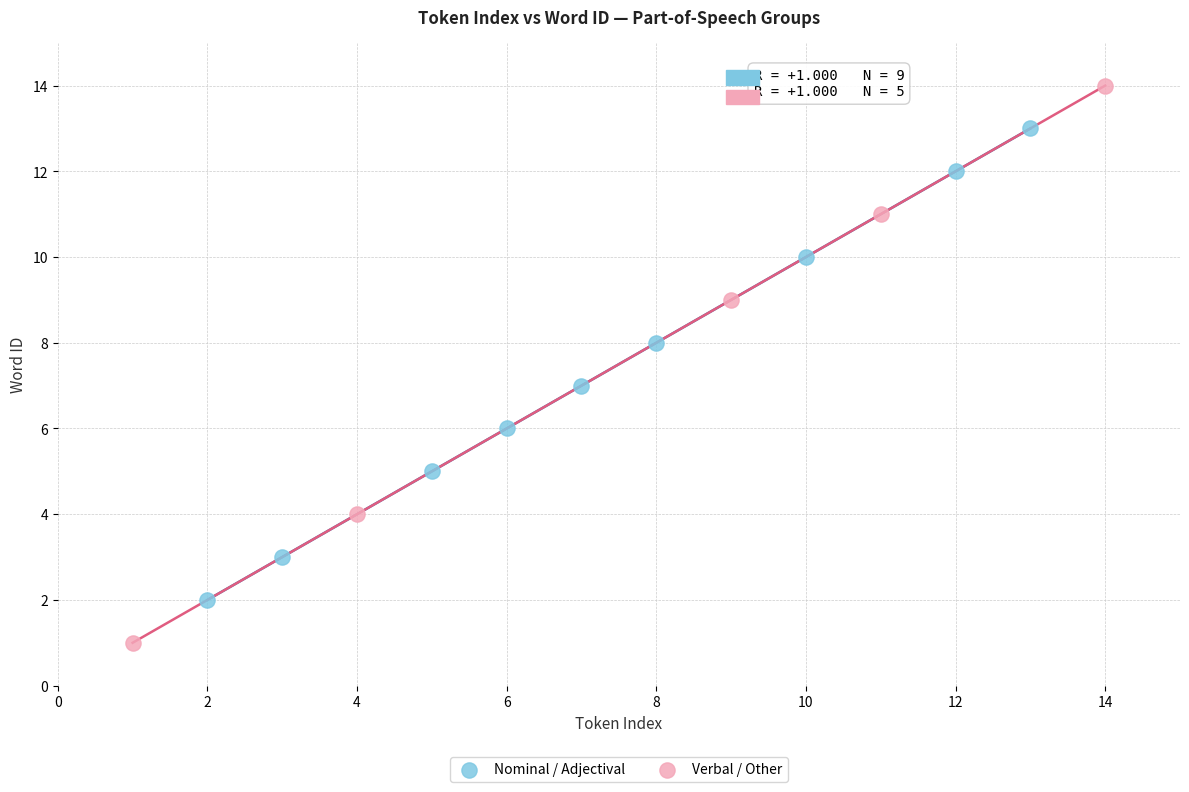

Which series contains the highest Y value?

Verbal / Other